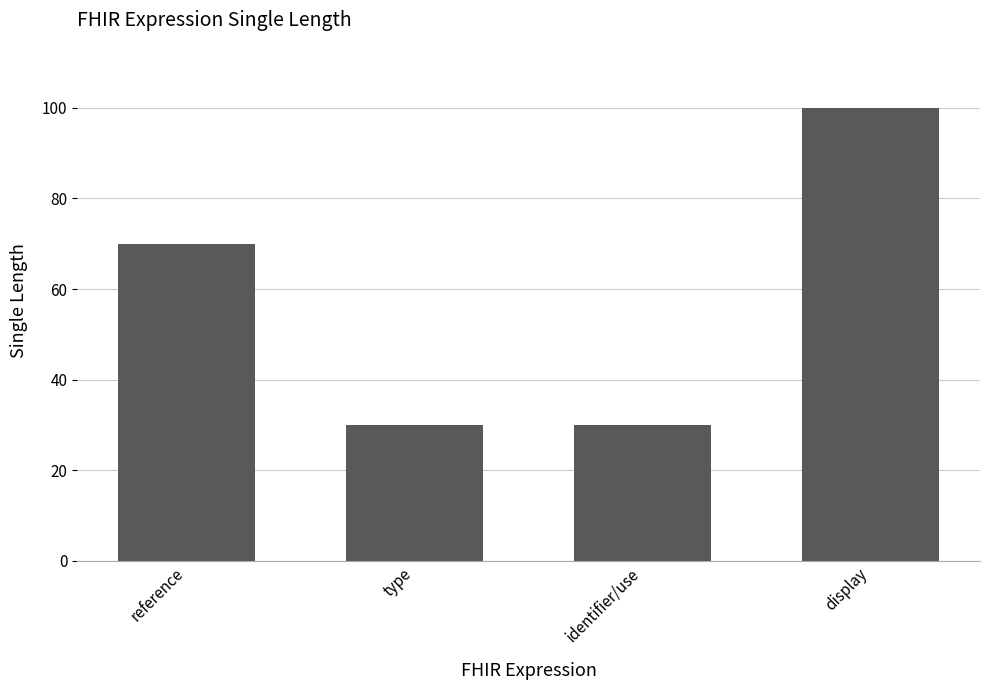

What position from the right is identifier/use?

2